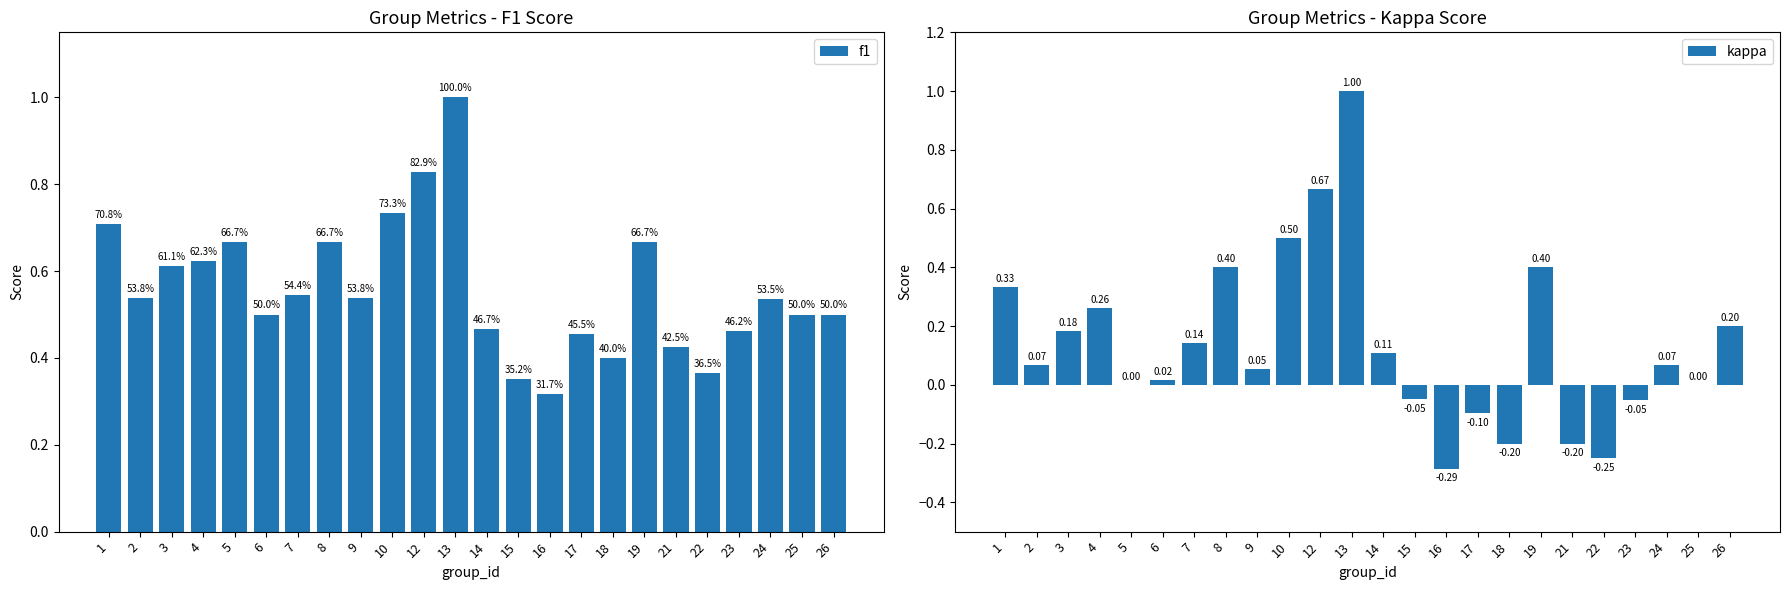

List the series in order of their overall mean, highest first.

f1, kappa